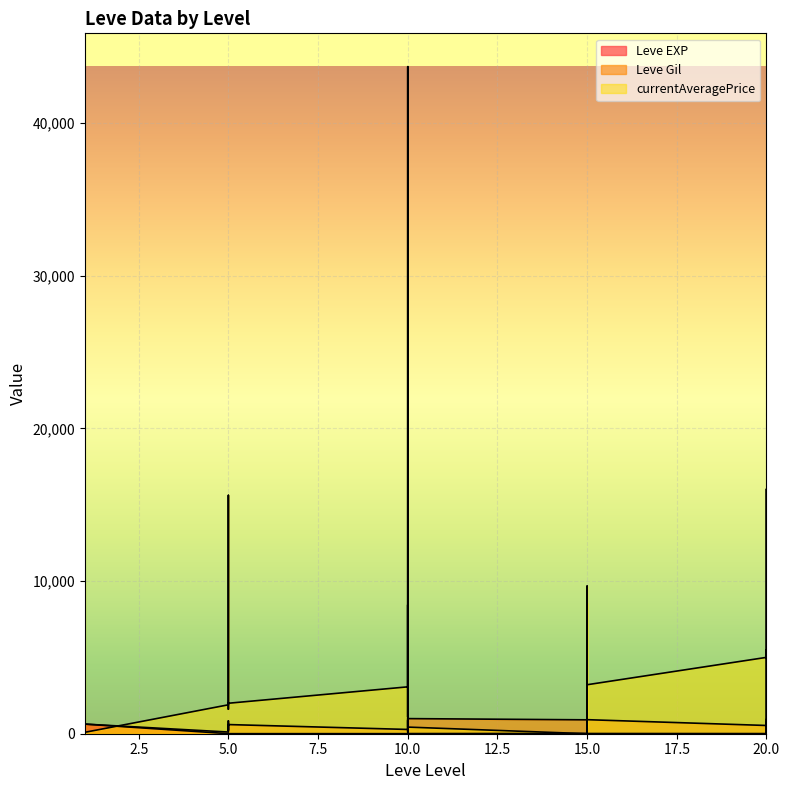

At which label does Leve EXP reach its minimum?

1